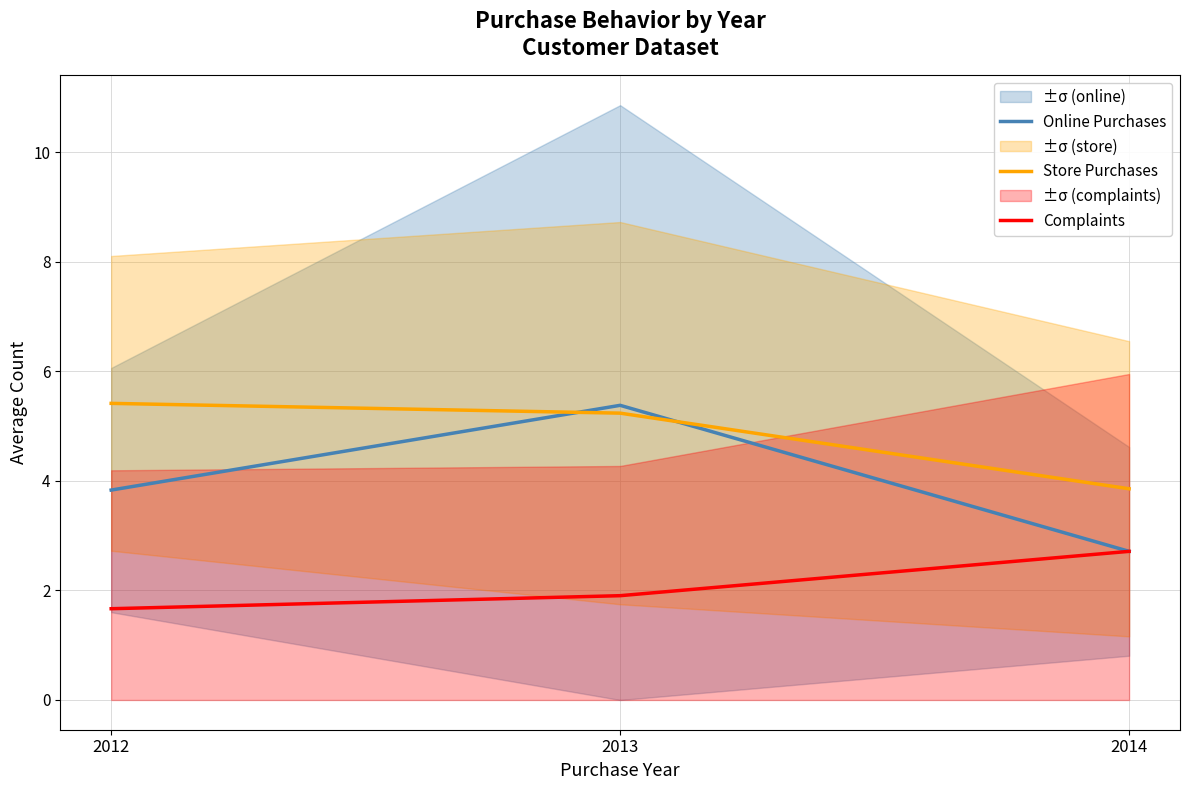

Reading left to right, what are all the values shown in this chart?

Online Purchases: 3.8	5.4	2.7
Store Purchases: 5.4	5.2	3.9
Complaints: 1.7	1.9	2.7